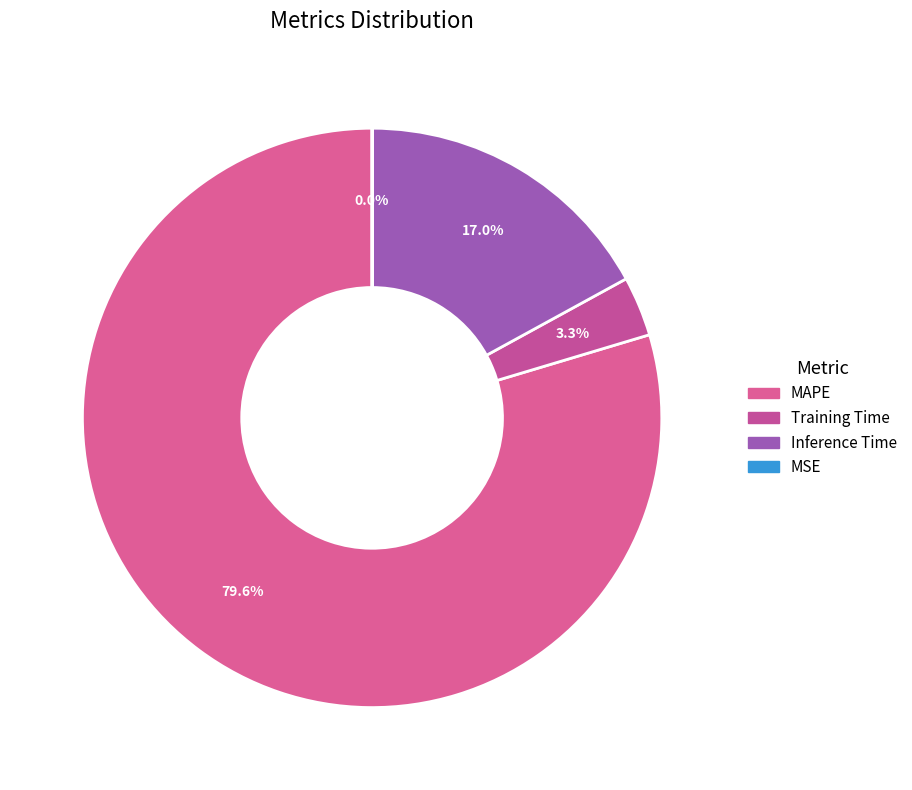

How many slices are in this pie chart?

4